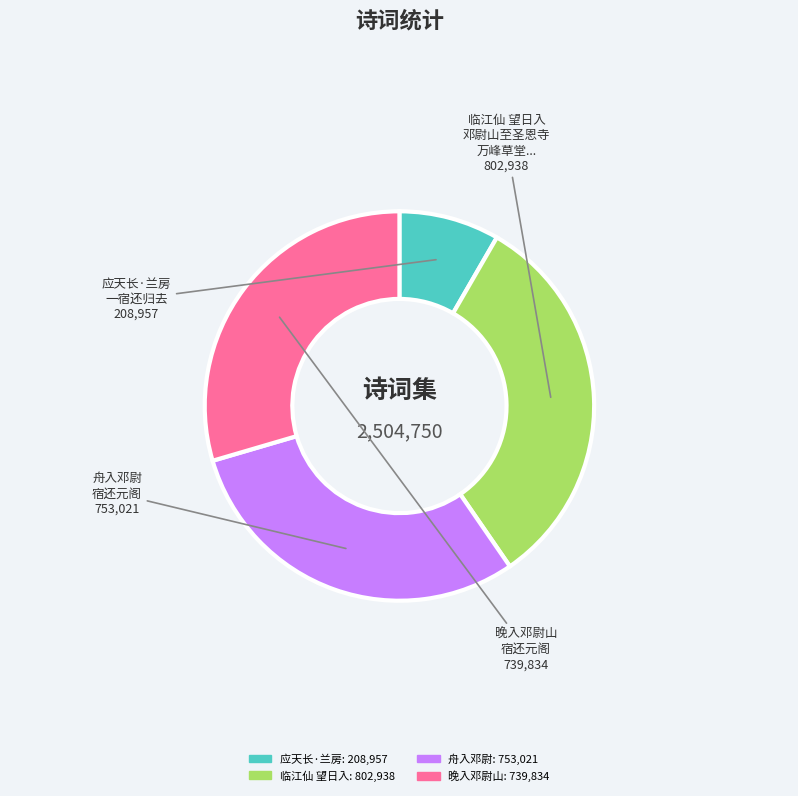

Does any single category account for the majority?

No